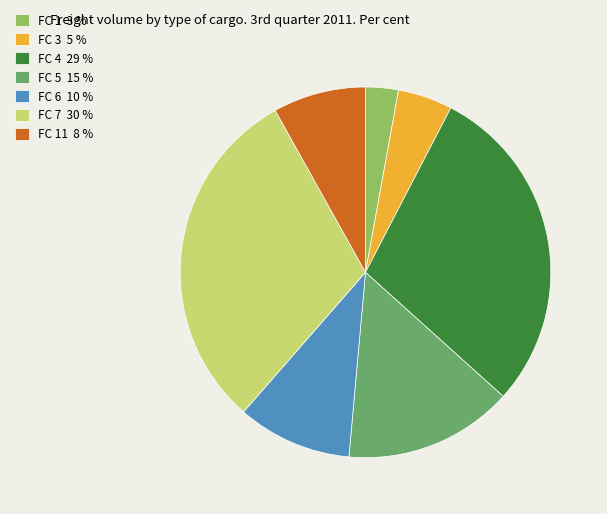

The FC 4 29 % slice represents 38% of the pie. True or false?

False